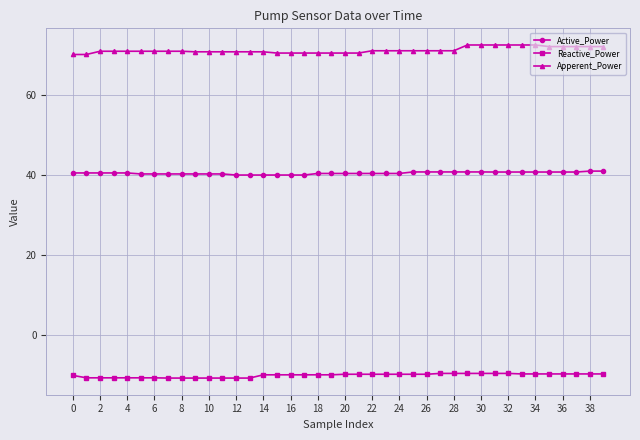

What is the minimum value for Active_Power?

40.0